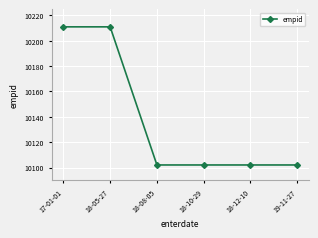

The chart shows a value of 10102 at 18-12-10. True or false?

True